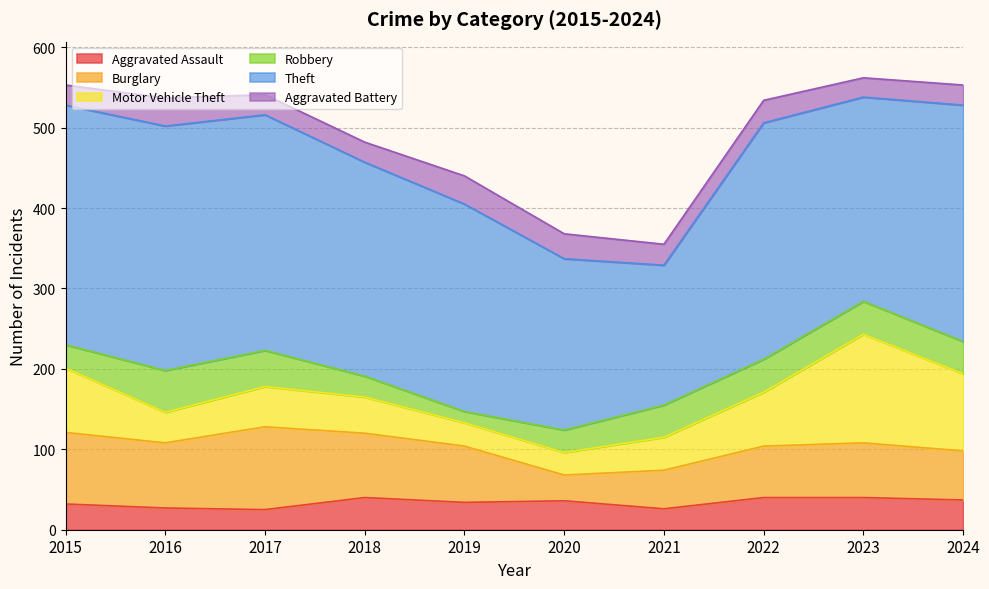

True or false: Robbery has a value of 3 at 2019.

False